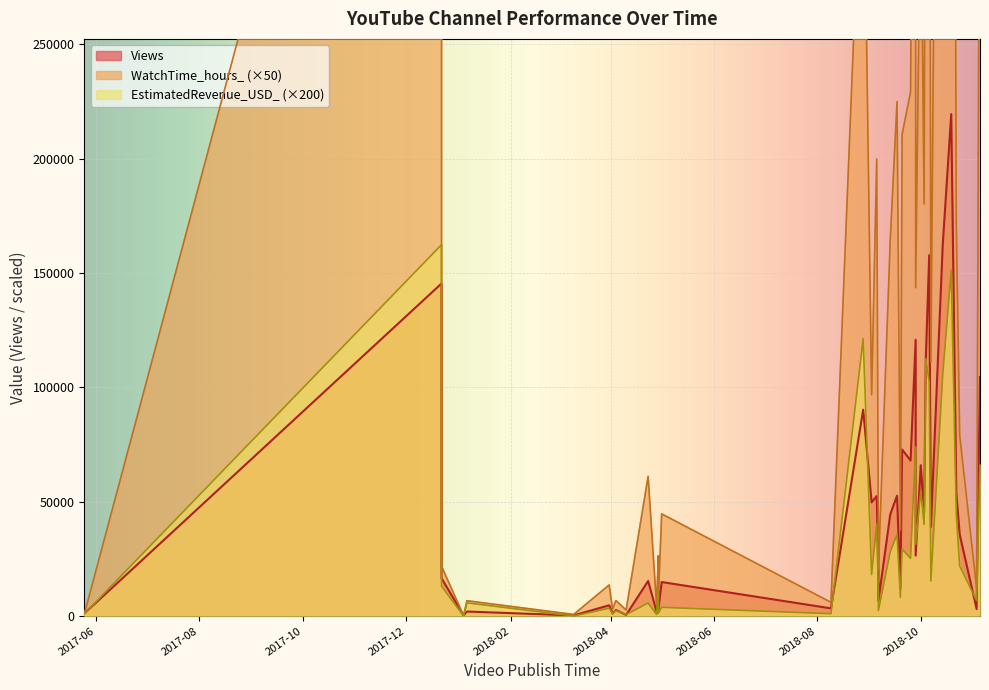

Is it true that WatchTime_hours_ equals 754264.7 at 2018-10-14?

True